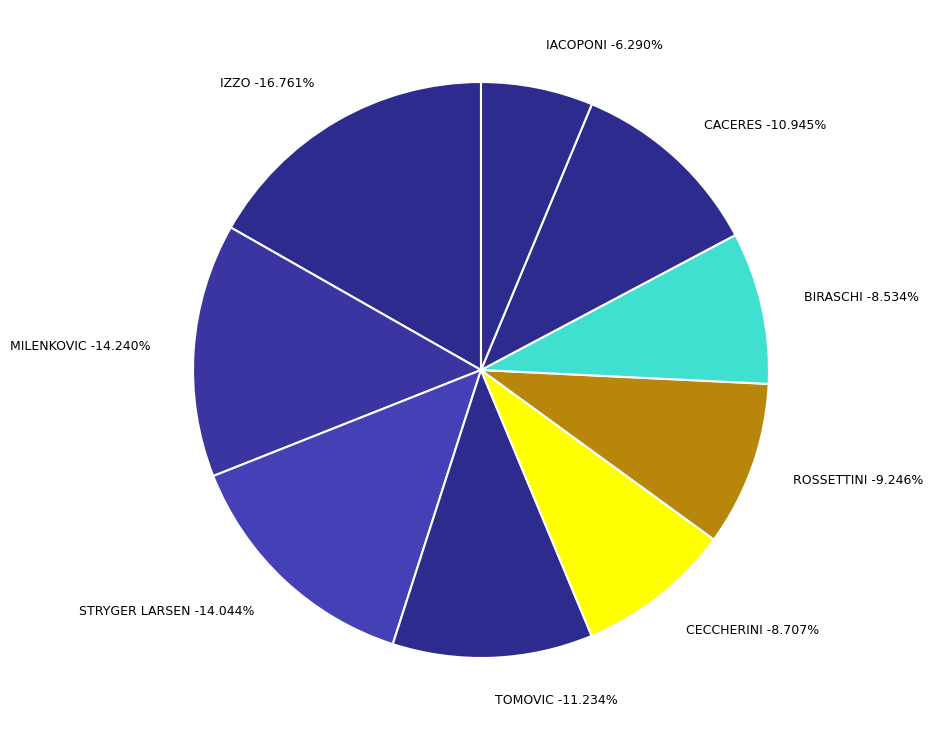

True or false: CECCHERINI accounts for 9% of the total.

True